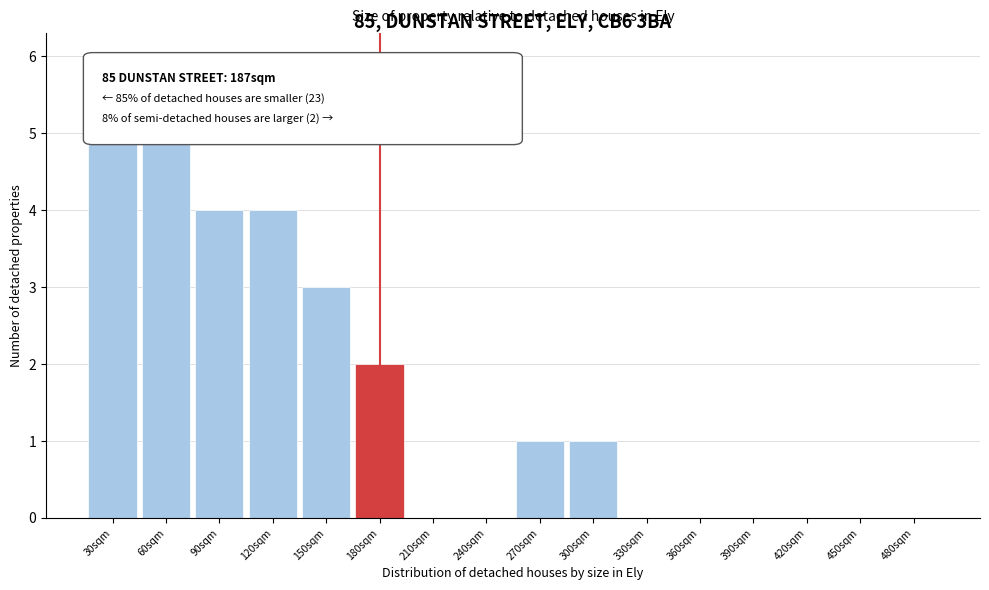

Reading left to right, extract all data points from this chart.

30sqm=6	60sqm=6	90sqm=4	120sqm=4	150sqm=3	180sqm=2	210sqm=0	240sqm=0	270sqm=1	300sqm=1	330sqm=0	360sqm=0	390sqm=0	420sqm=0	450sqm=0	480sqm=0